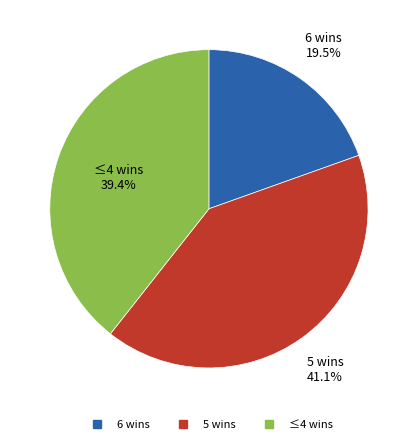

Is there any slice that represents more than half of the pie?

No